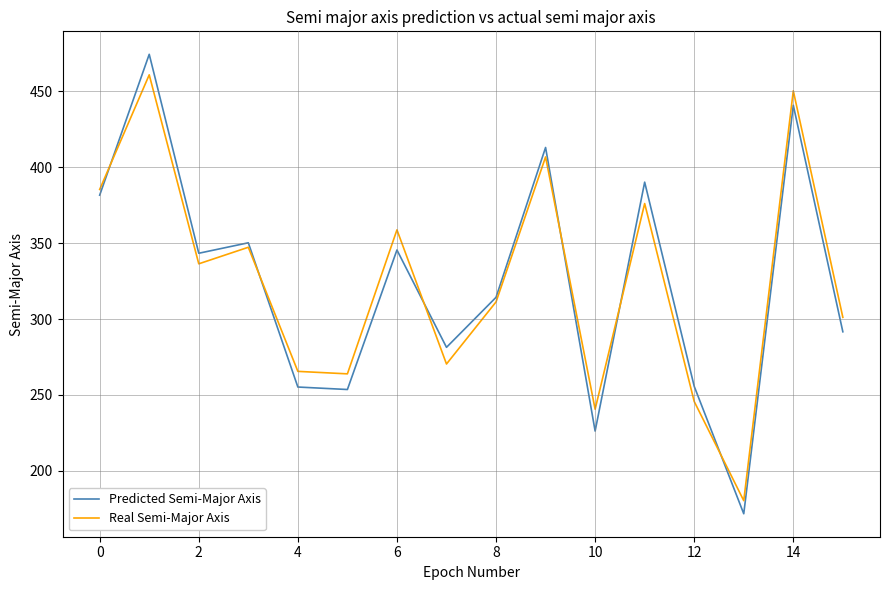

Which series has the widest spread of values?

Predicted Semi-Major Axis